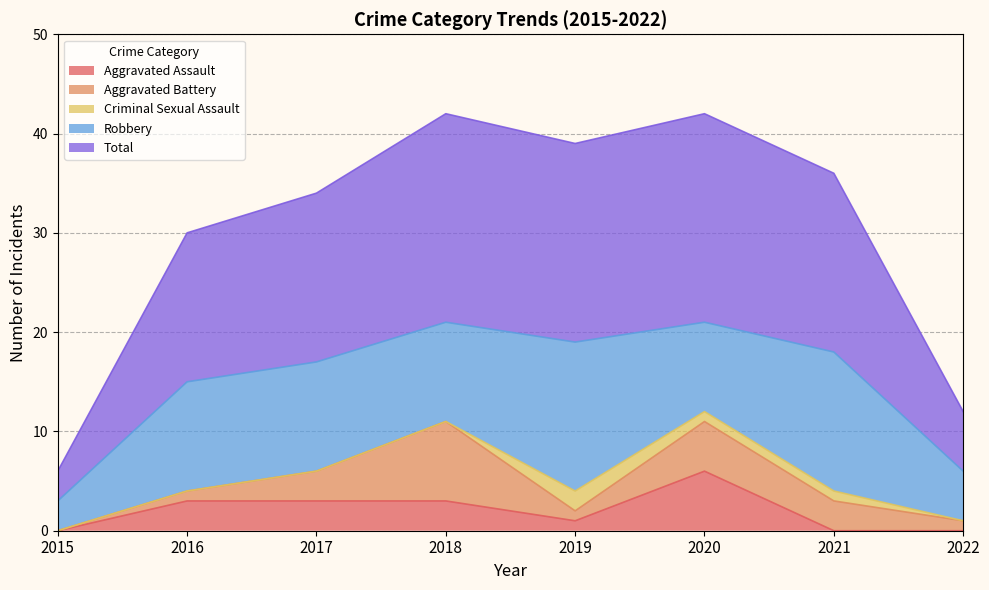

What is the sum of all Robbery values?

78